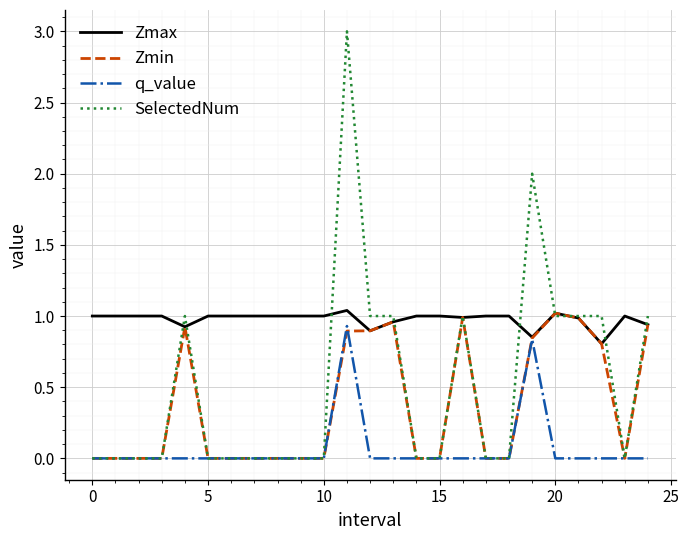

True or false: Zmax has more than 2 interior local peaks.

True